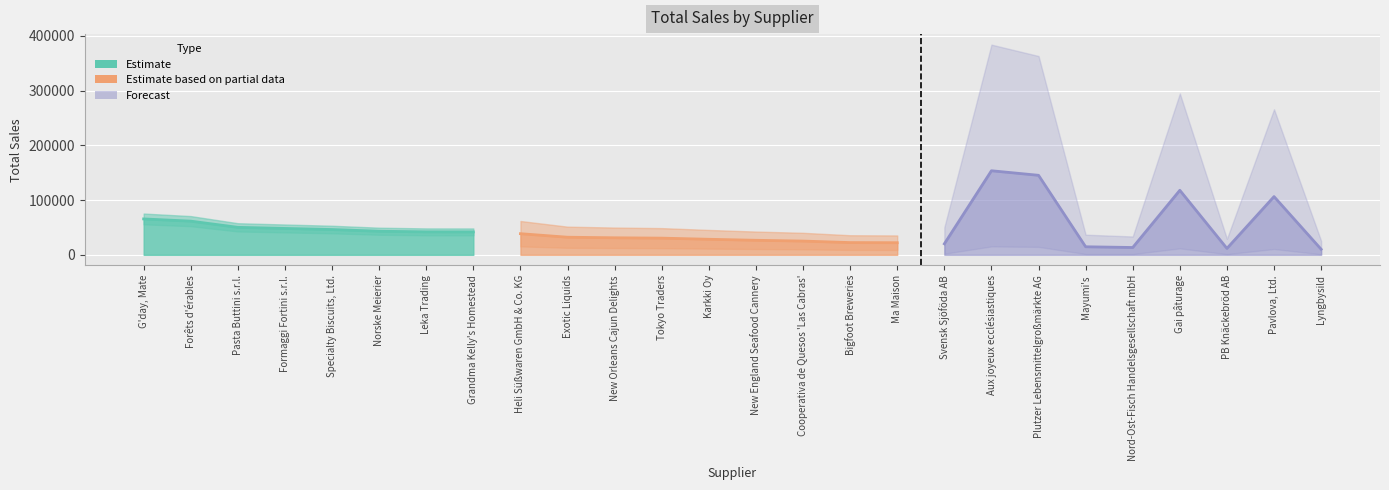

What position from the left is Tokyo Traders?

12